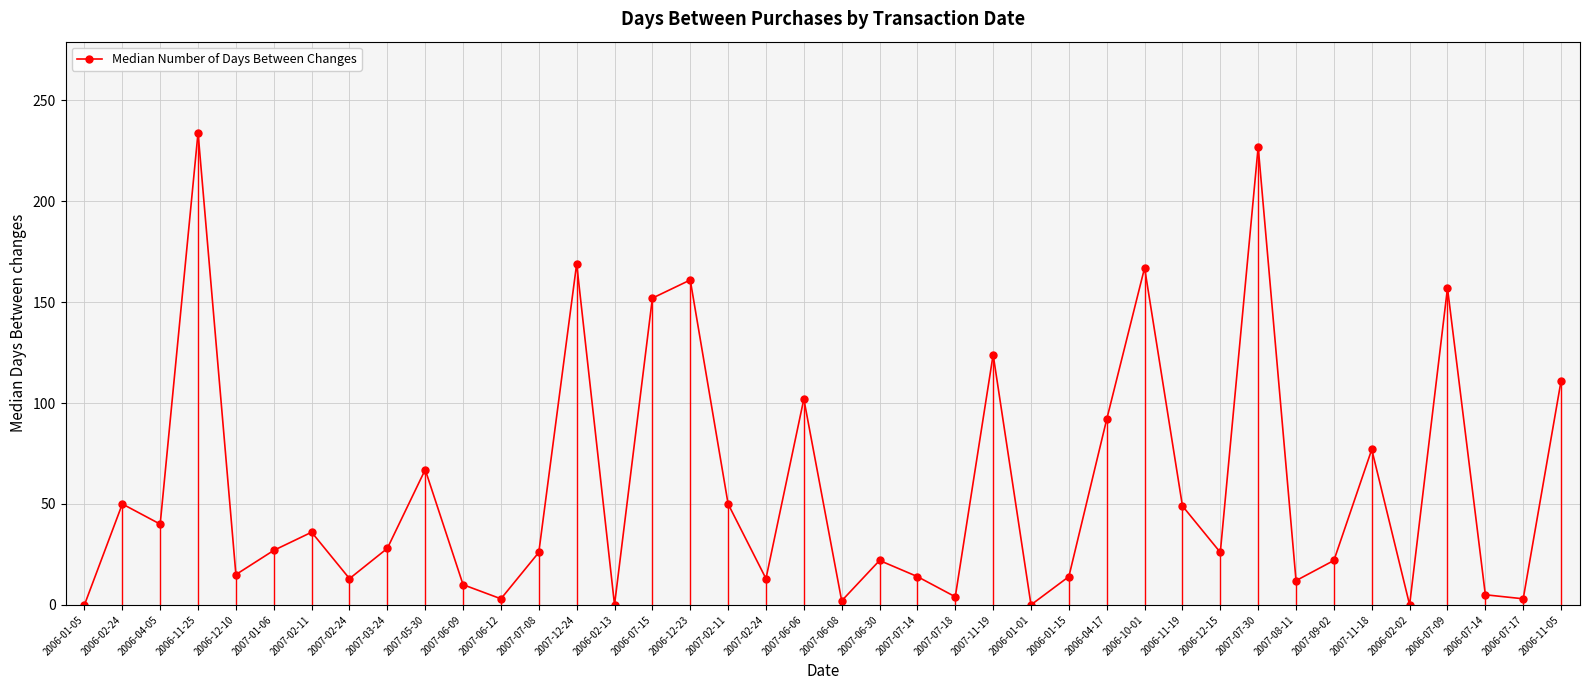

Reading left to right, list all the values displayed in this chart.

0	50	40	234	15	27	36	13	28	67	10	3	26	169	0	152	161	50	13	102	2	22	14	4	124	0	14	92	167	49	26	227	12	22	77	0	157	5	3	111